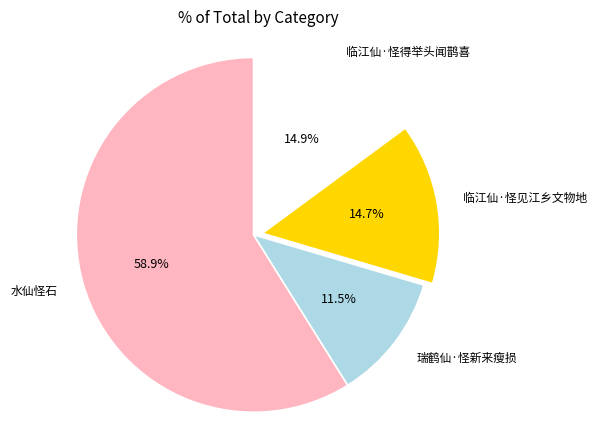

What is the ratio of the value at 临江仙·怪得举头闻鹊喜 to the value at 瑞鹤仙·怪新来瘦损?

1.3